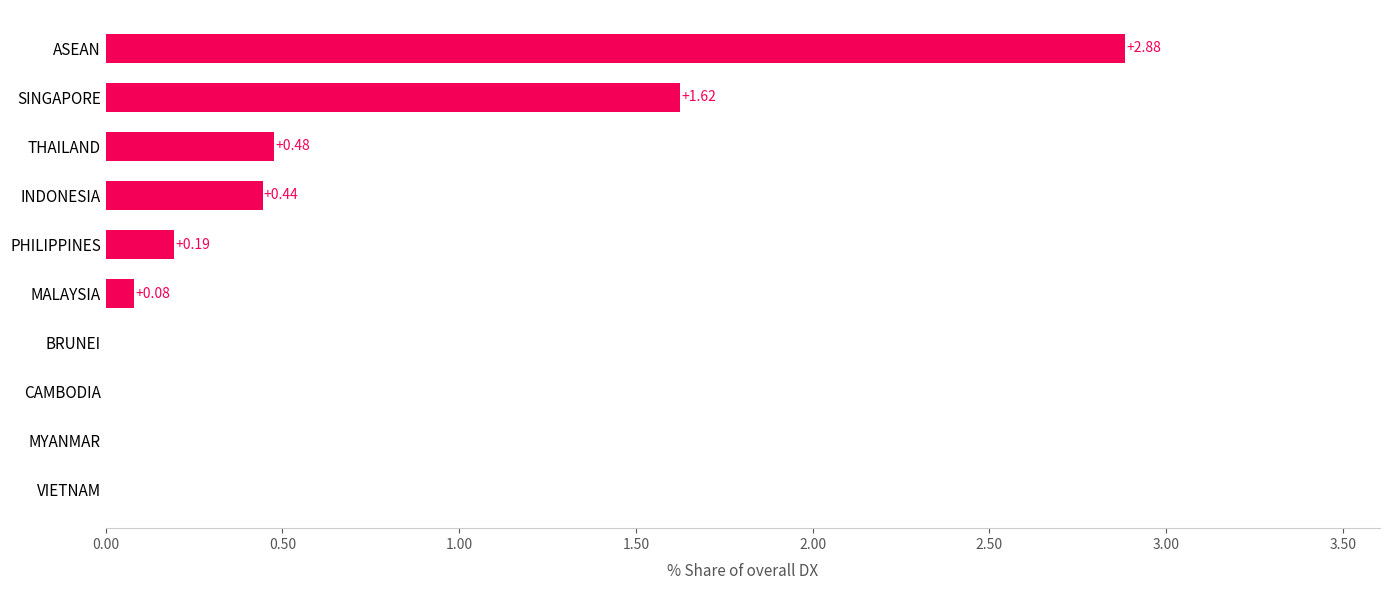

At which label is the value closest to 1?

THAILAND